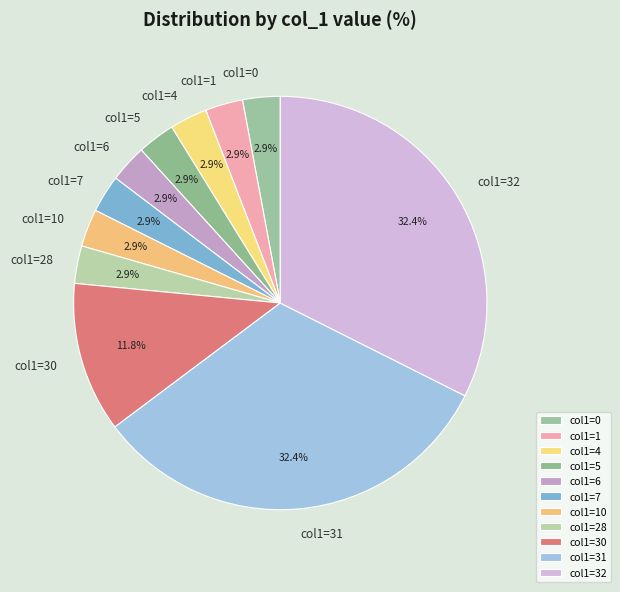

To the nearest percent, what is the average slice percentage?

9%